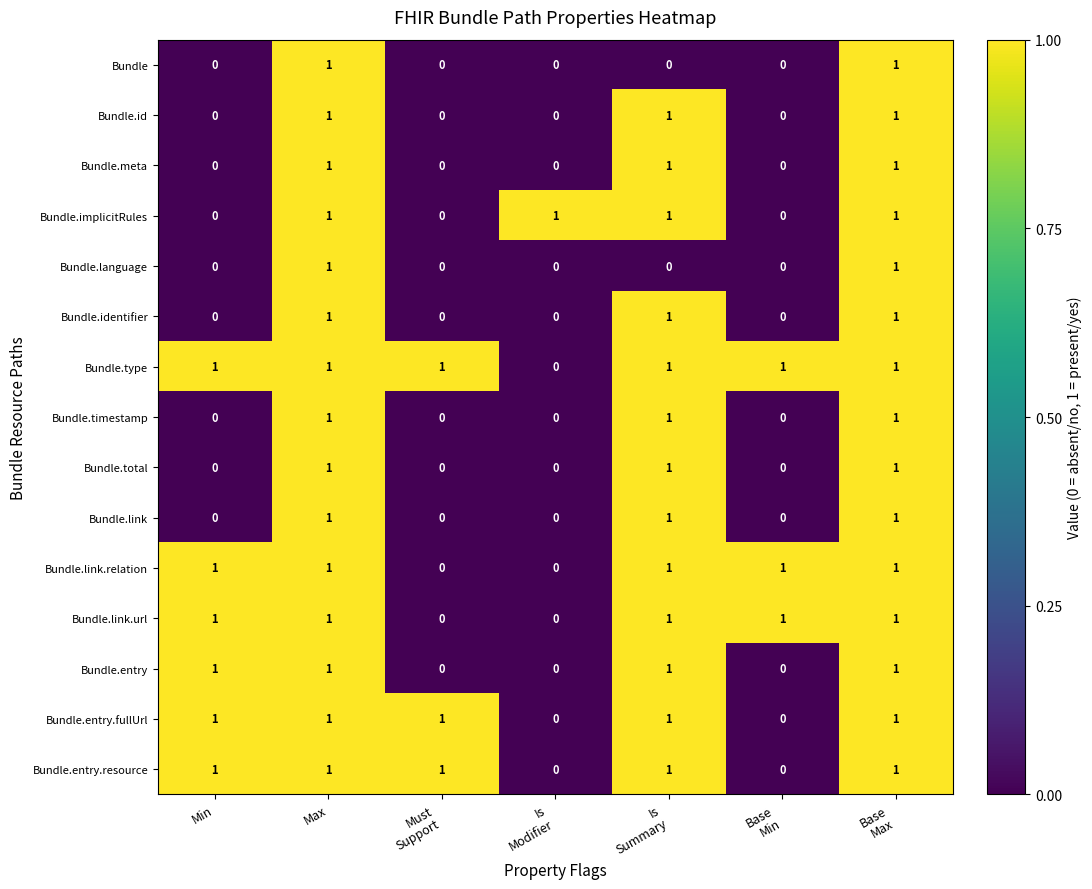

How many values in Bundle.link.relation are above zero?

5